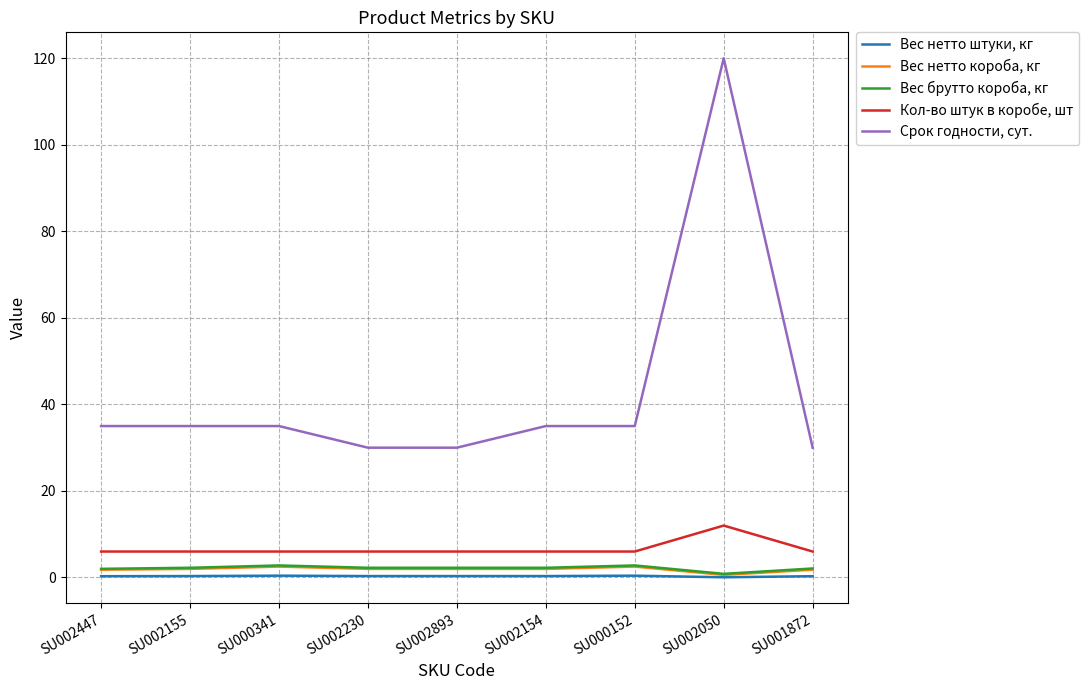

Rank the series by their maximum value, from highest to lowest.

Срок годности, сут., Кол-во штук в коробе, шт, Вес брутто короба, кг, Вес нетто короба, кг, Вес нетто штуки, кг